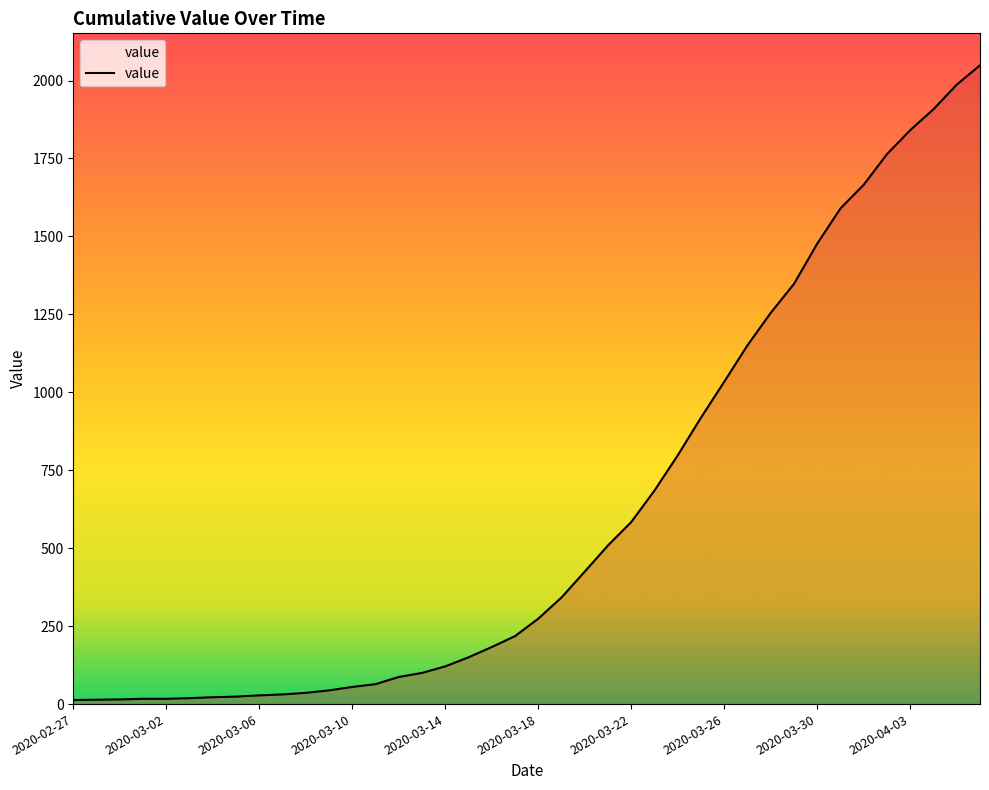

What is the maximum value shown in the chart?

2049